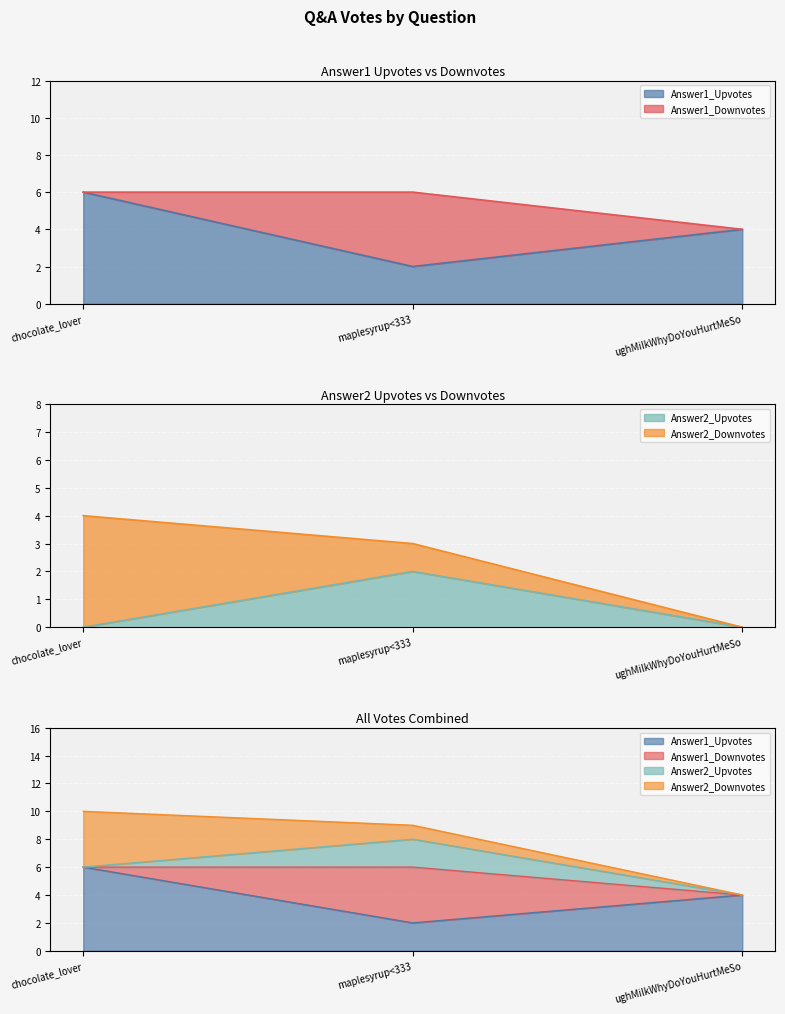

What is the maximum value for Answer1_Upvotes?

6